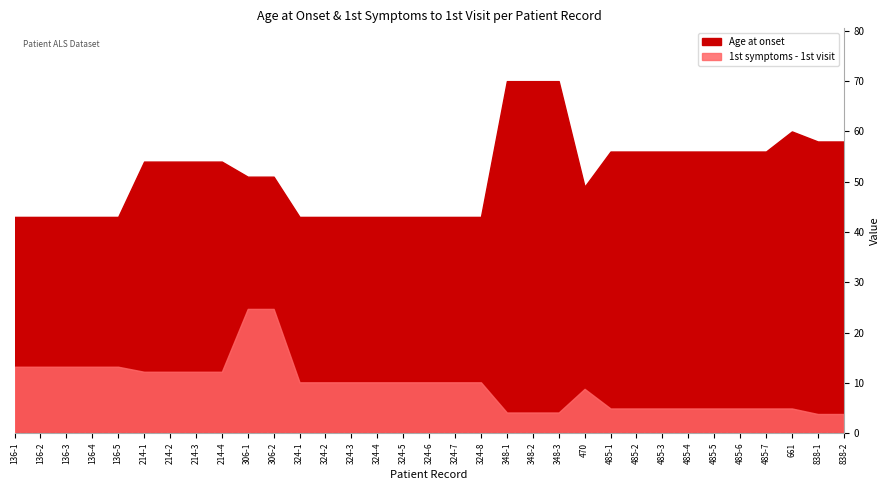

Count the number of categories in the chart.

33